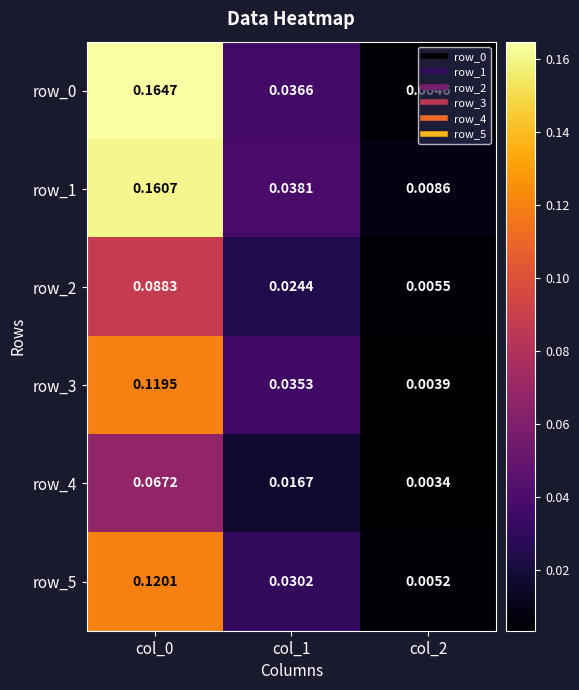

Is the value of row_4 at col_2 greater than the value of row_1 at col_2?

No